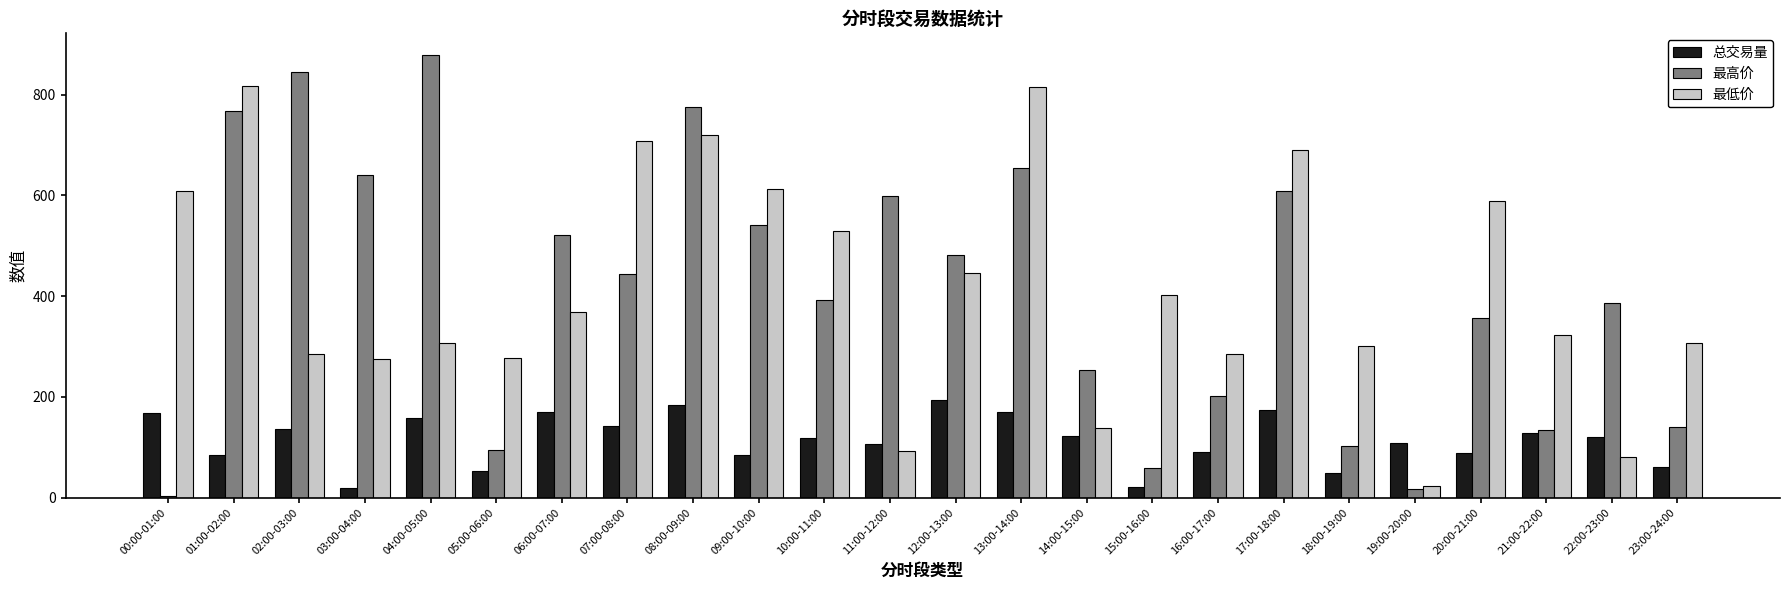

What is the total value across all series at 16:00-17:00?

577.7